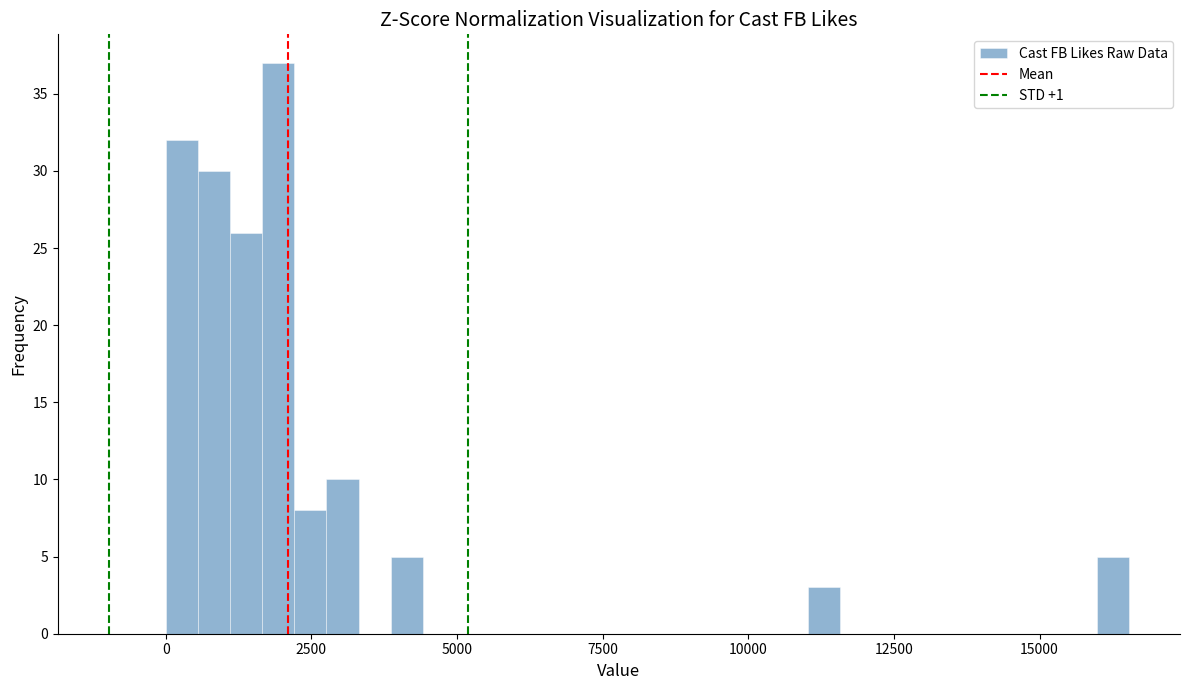

Around what value on the x-axis is the tallest bar? Give the approximate position of its centre, as read against the axis.

2000